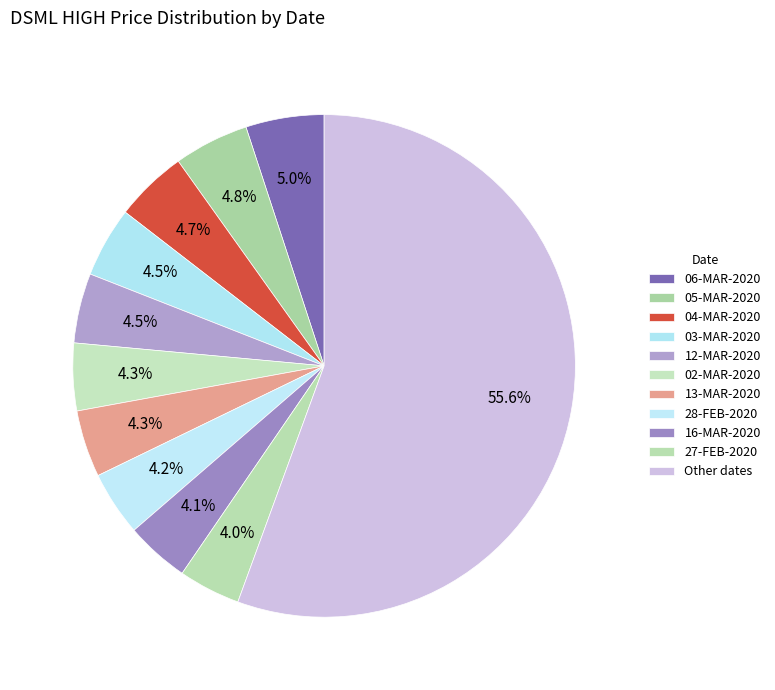

How many segments does this pie chart have?

11